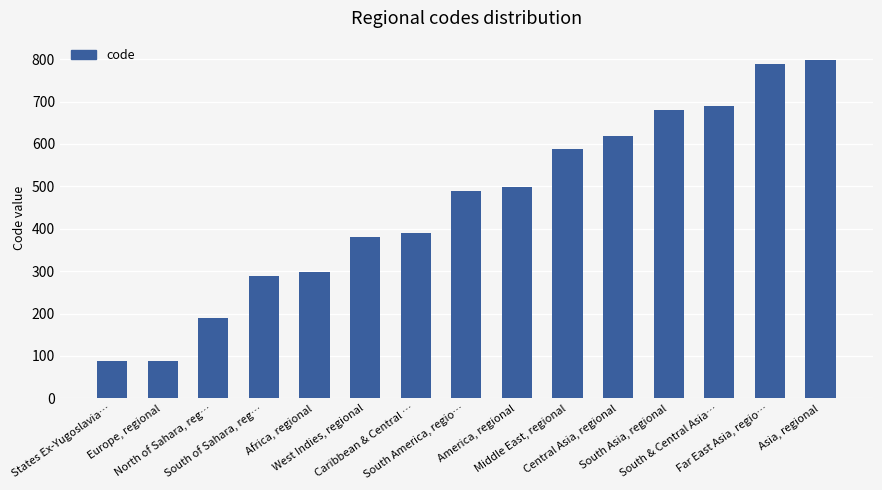

What is the minimum value shown in the chart?

88